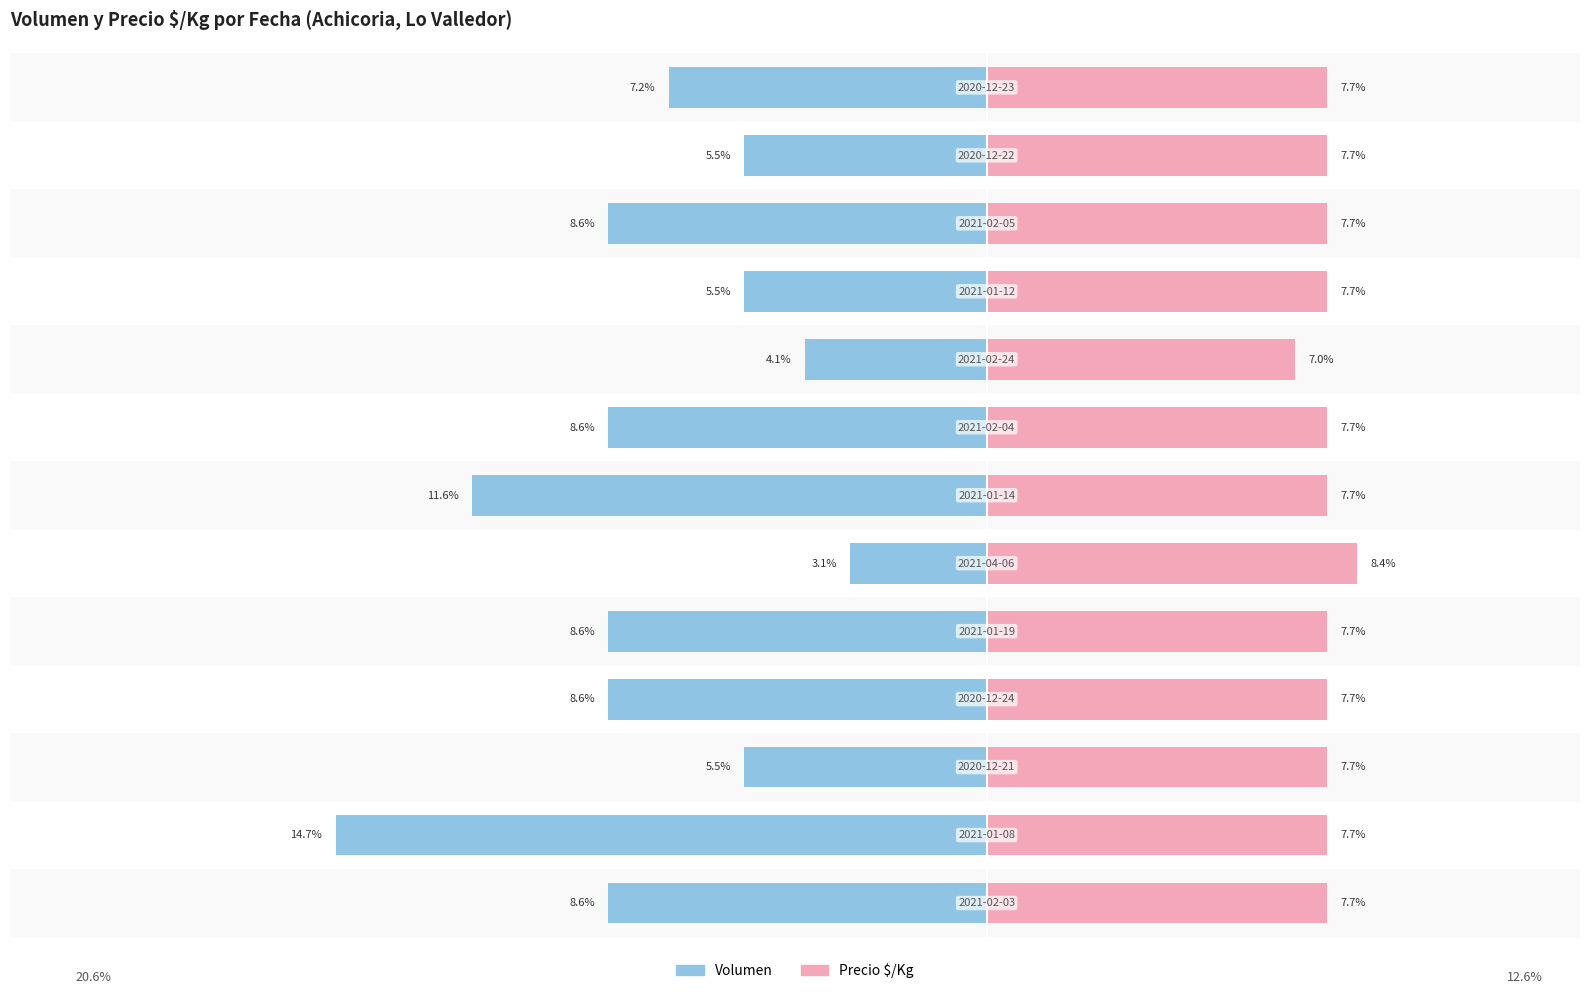

The Volumen series shows -9.0 at 11. True or false?

False